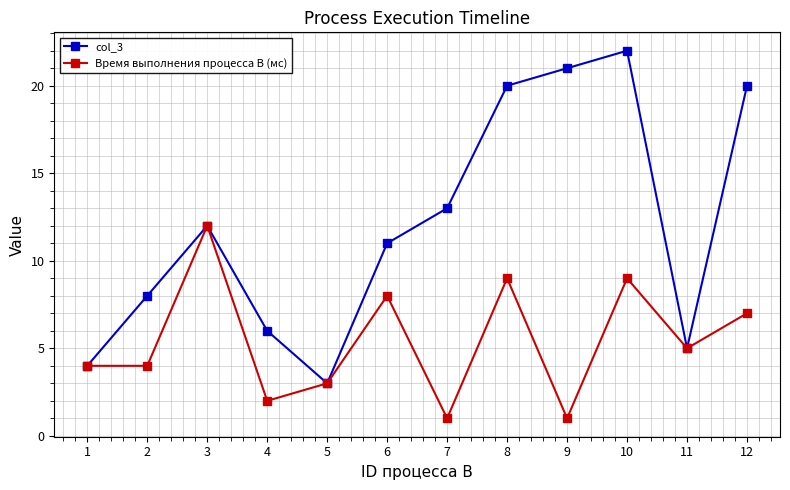

Is the value of col_3 at 12 greater than the value of Время выполнения процесса B (мс) at 5?

Yes